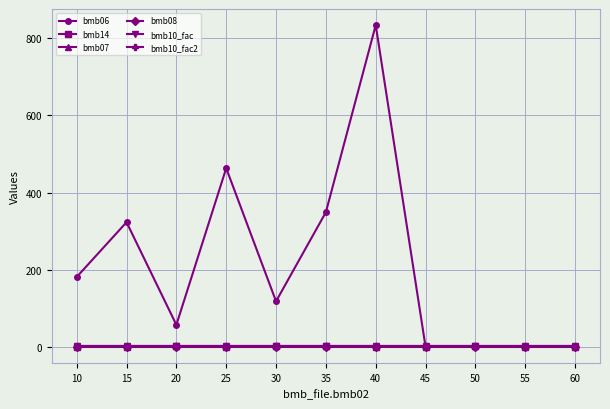

How many values in bmb14 are above zero?

4